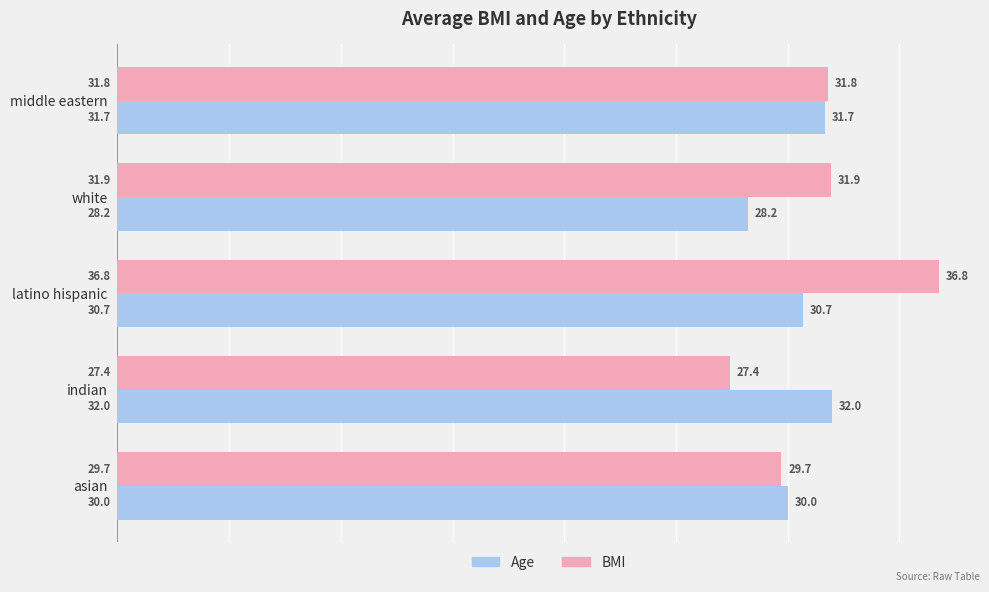

How many data points does each series have?

5